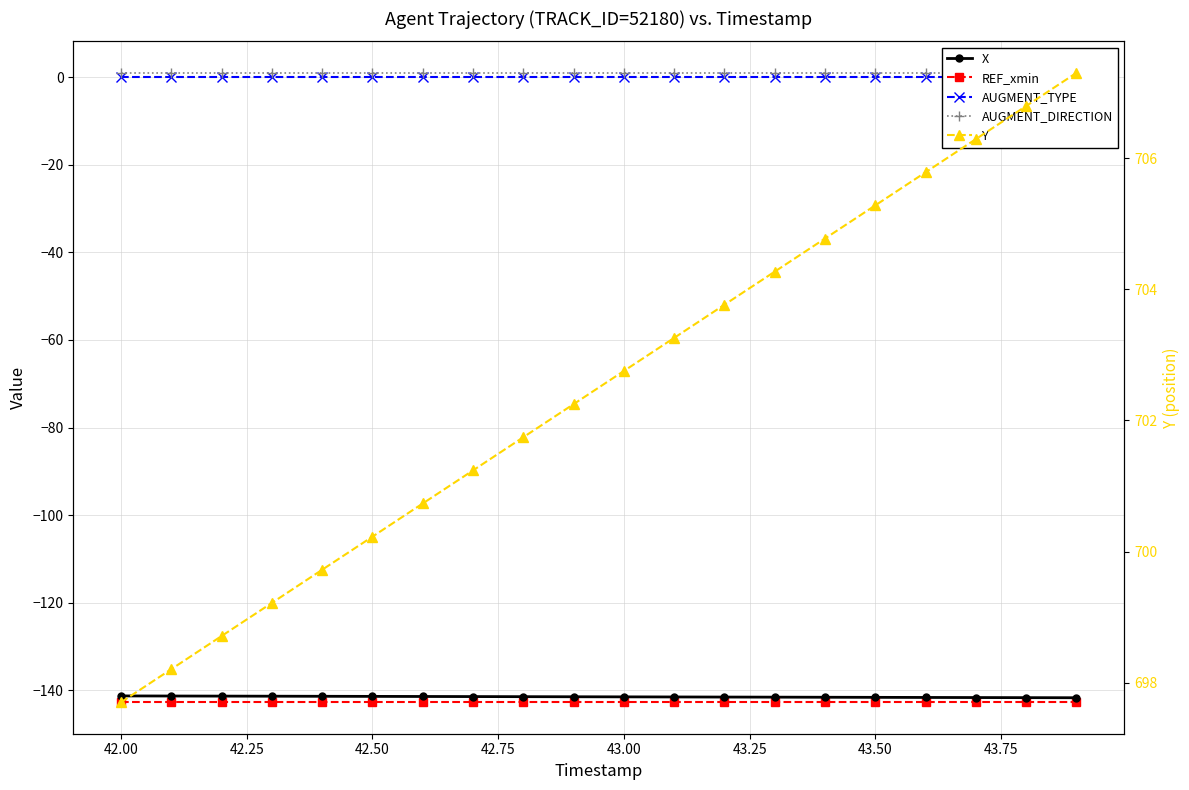

True or false: REF_xmin and Y intersect in this chart.

False